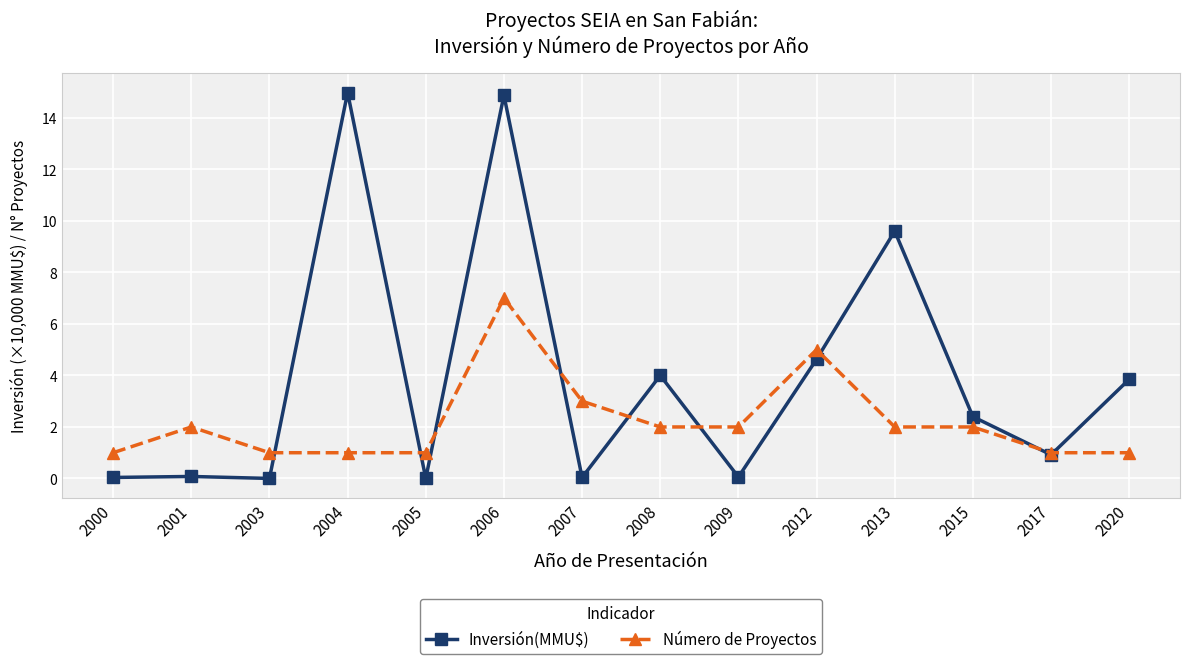

Does the chart have visible grid lines?

Yes